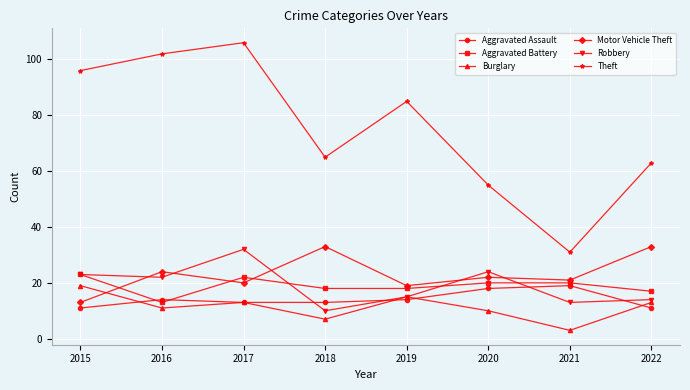

Between 2015 and 2022, which series saw the biggest shift?

Theft